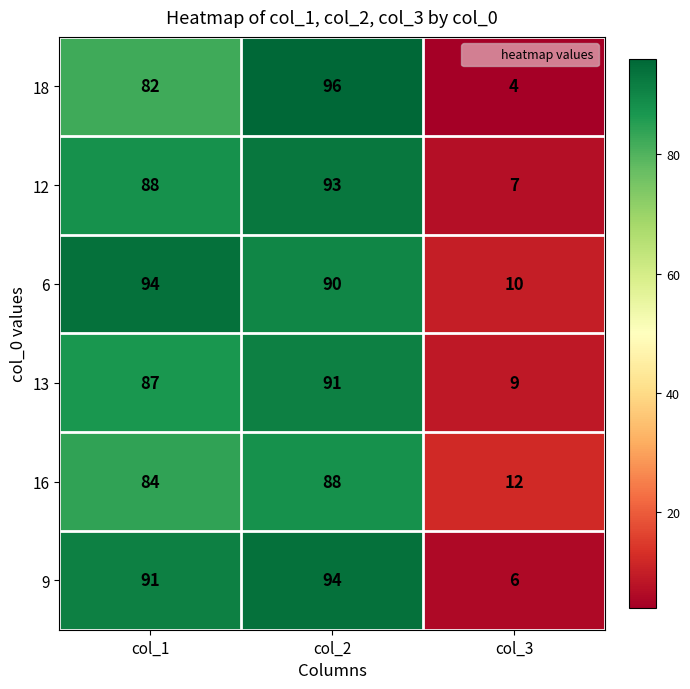

Count the 18 values in the range 4 to 96.

3